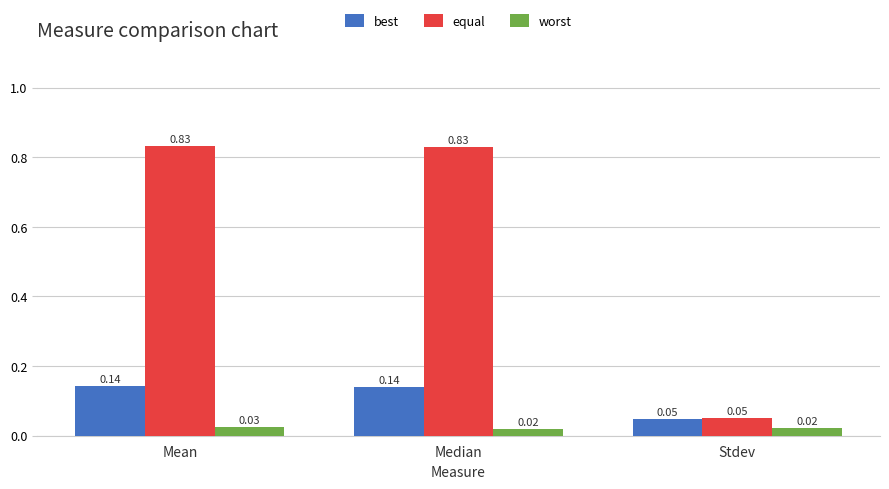

Between Median and Stdev, which series saw the biggest shift?

equal